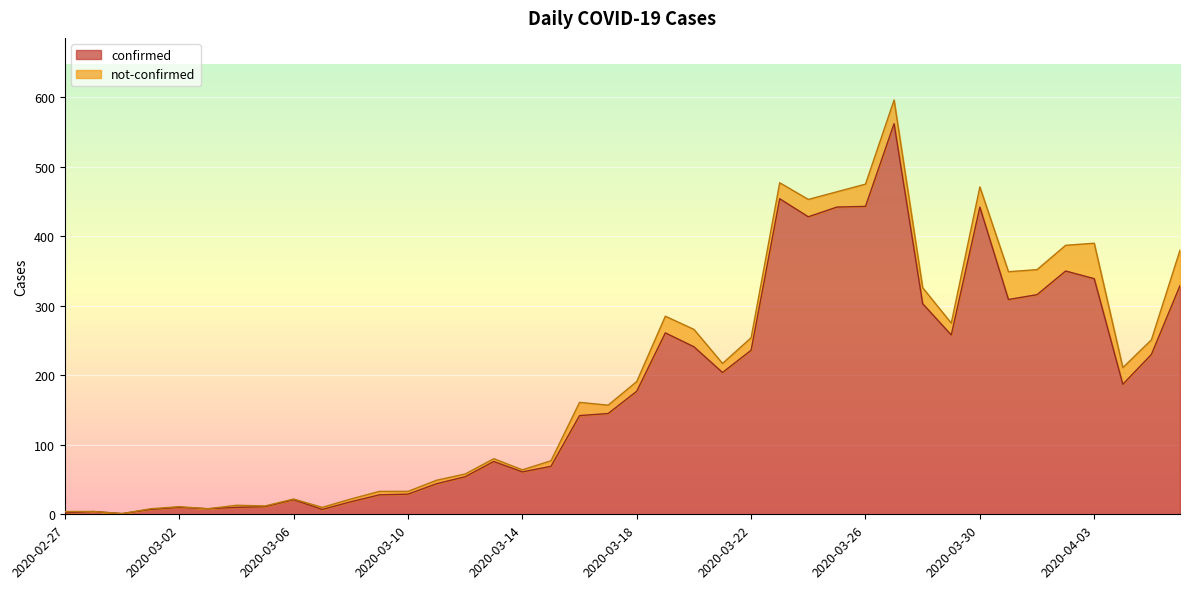

At which category does the chart reach its peak across all series?

2020-03-27